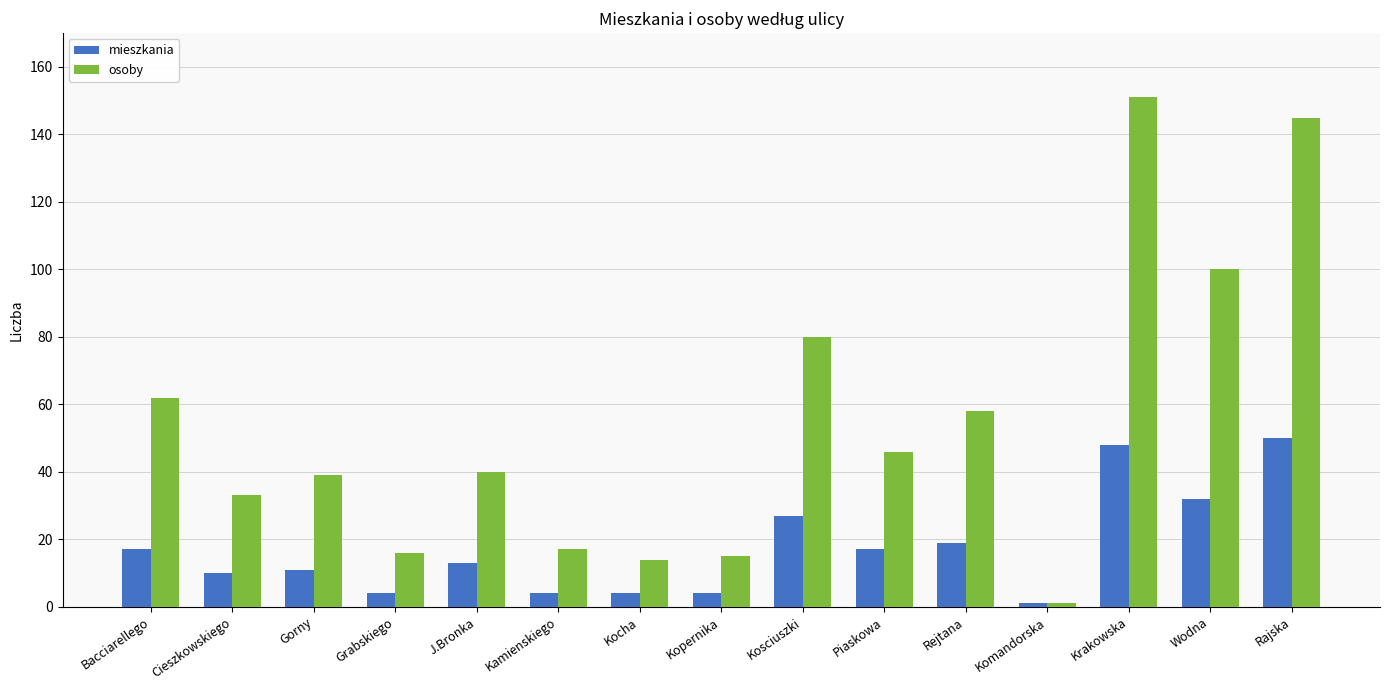

How many categories are shown in the chart?

15